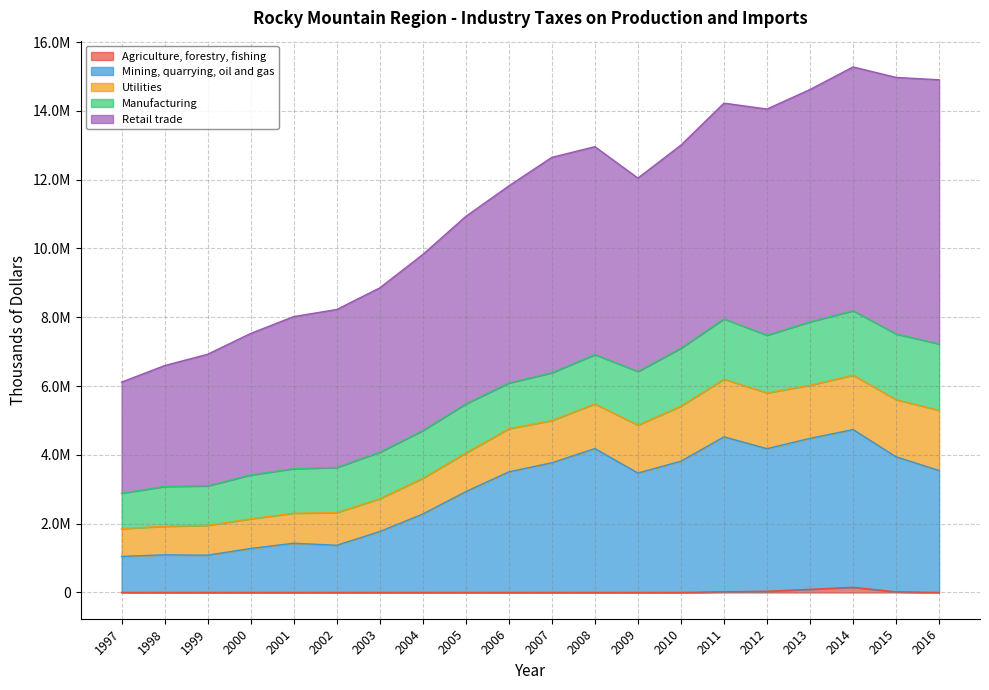

What is the greatest value displayed?

7678136